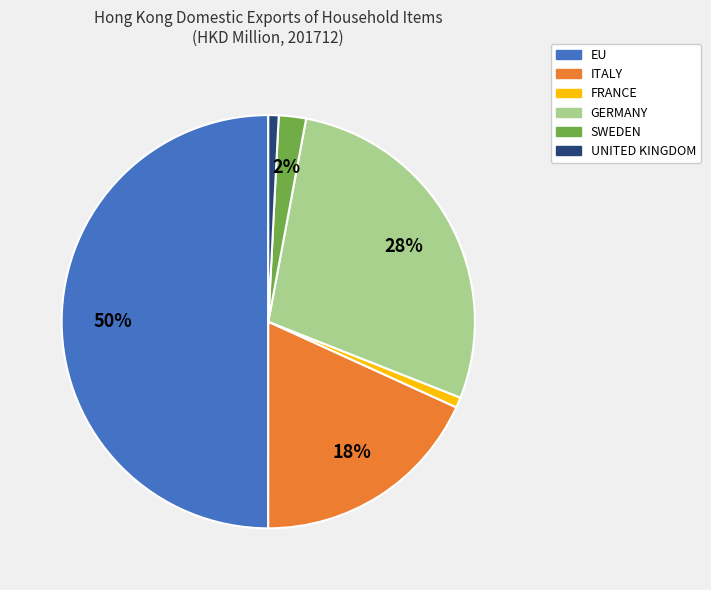

Is SWEDEN the majority of the pie?

No